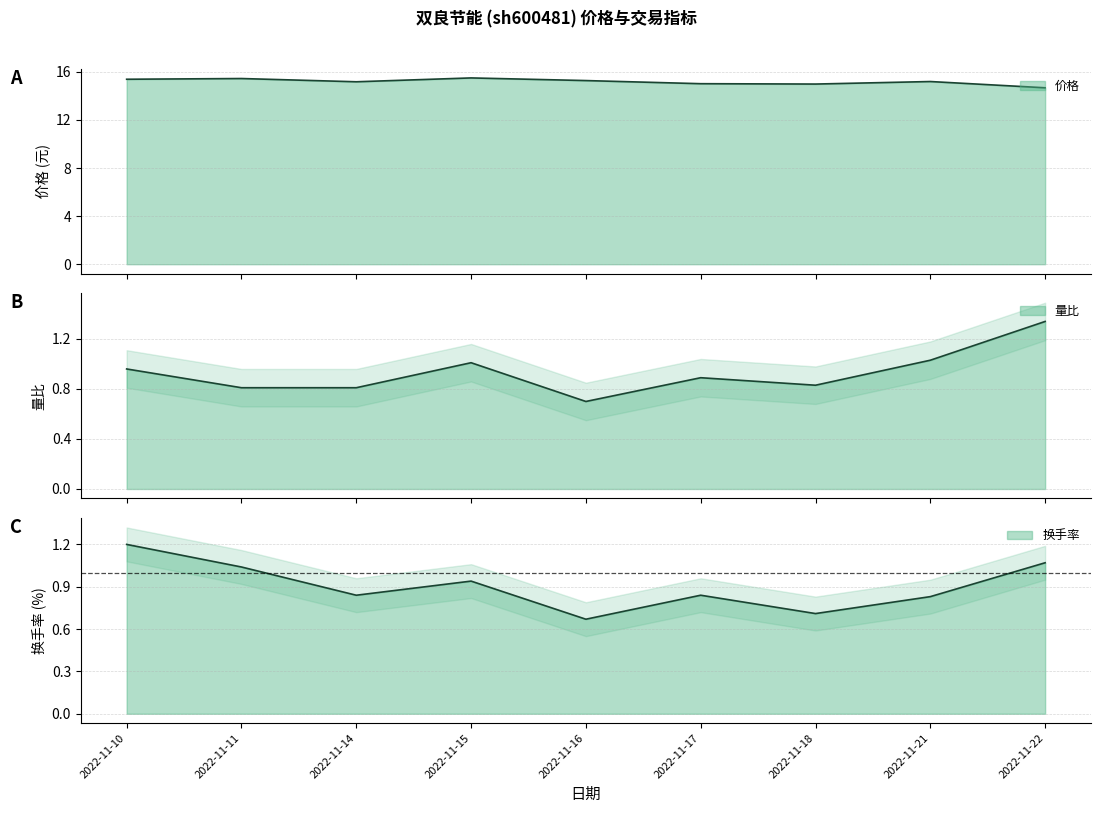

What are all the series names shown in the legend?

价格, 量比, 换手率